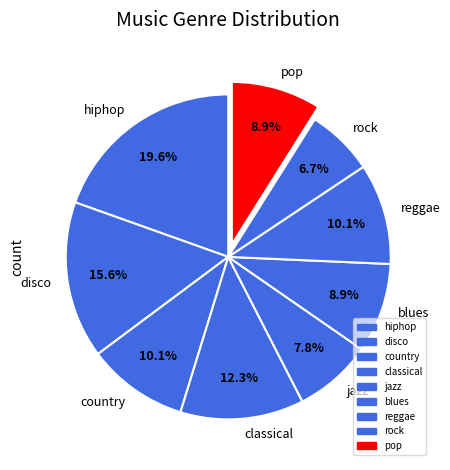

Approximately how many times larger is the value at jazz compared to blues?

0.9